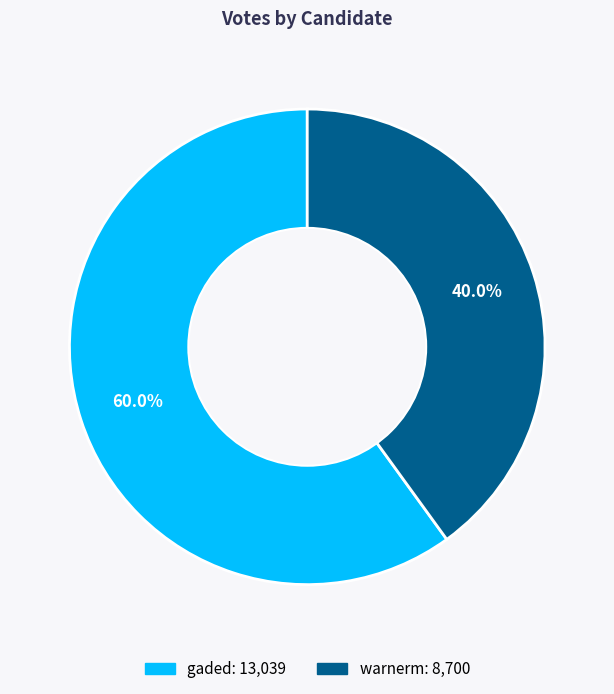

Is there any slice that represents more than half of the pie?

Yes